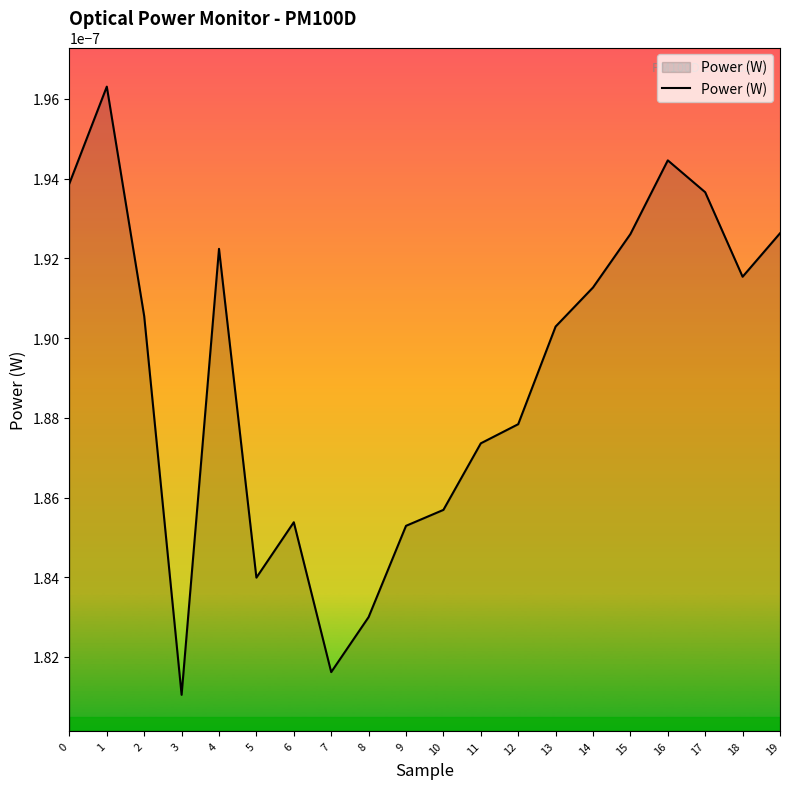

At which label is the value closest to 0?

3